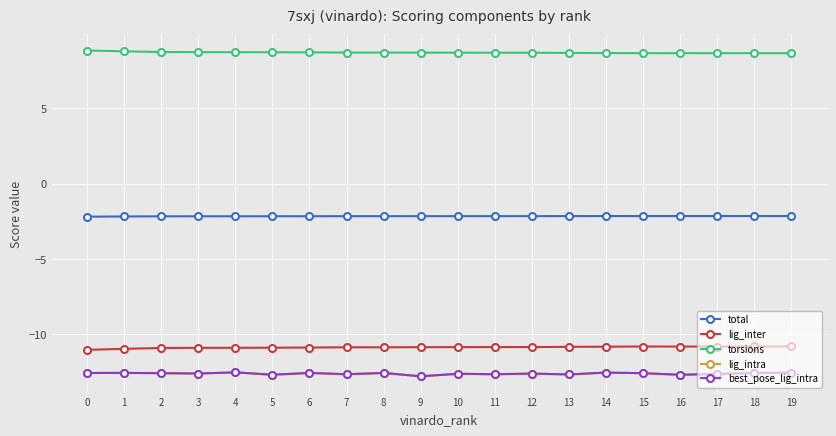

Where is torsions nearest to the value 8?

19